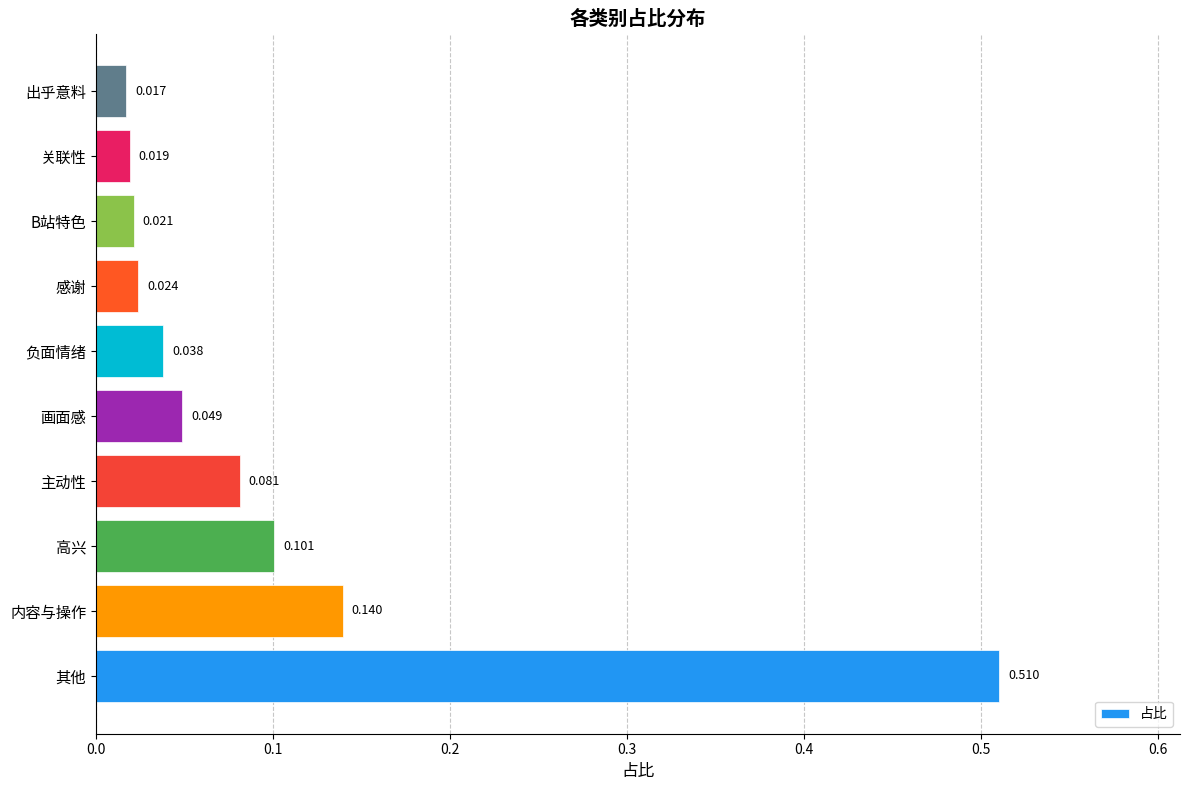

At which label is the value closest to 0?

出乎意料